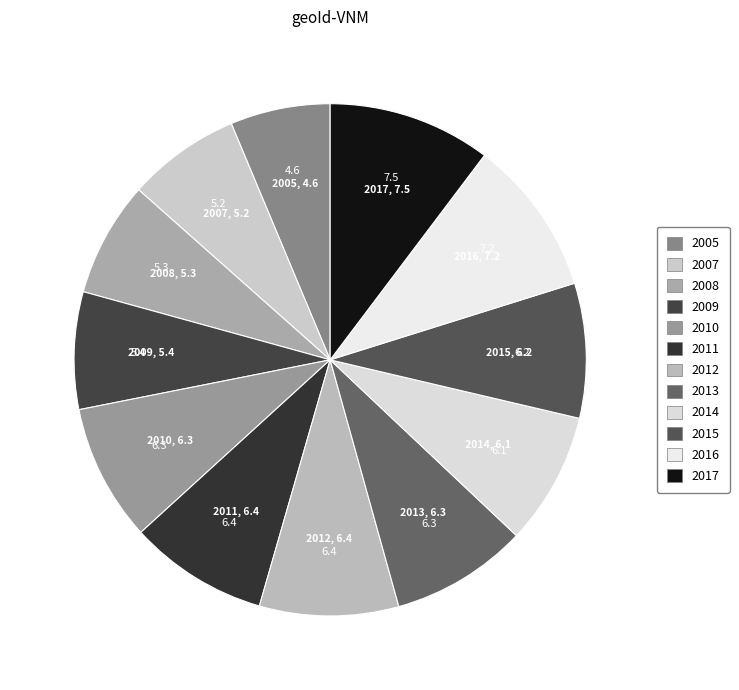

Combined, do 2010 and 2014 account for over 50%?

No